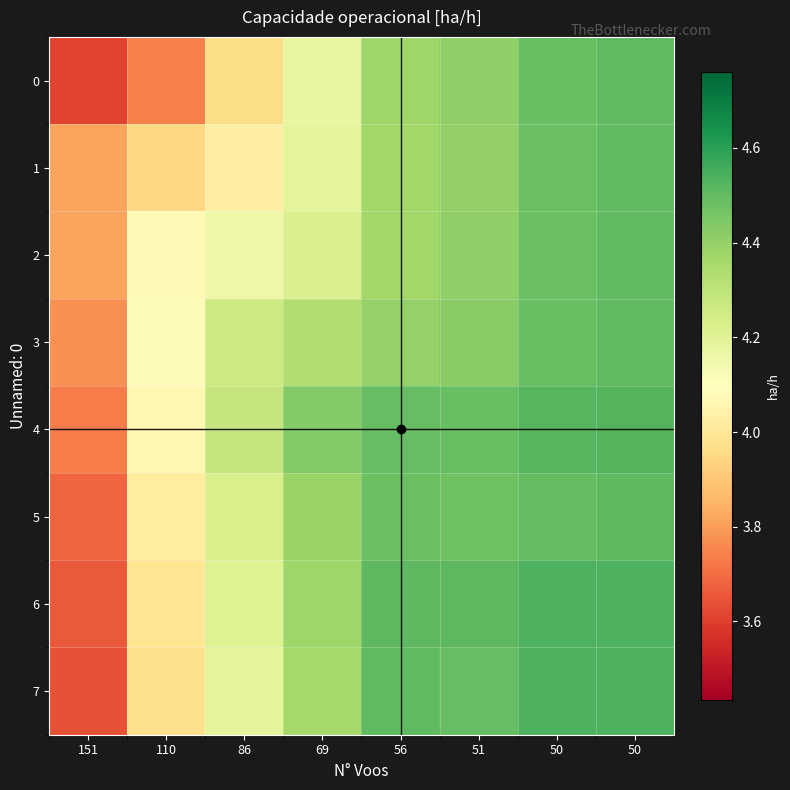

Which series has the widest spread of values?

7